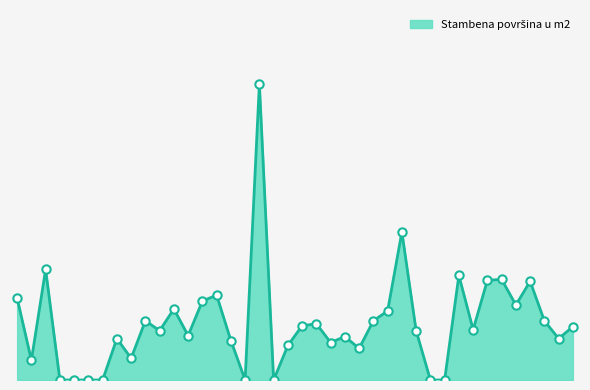

Does the chart have visible grid lines?

No